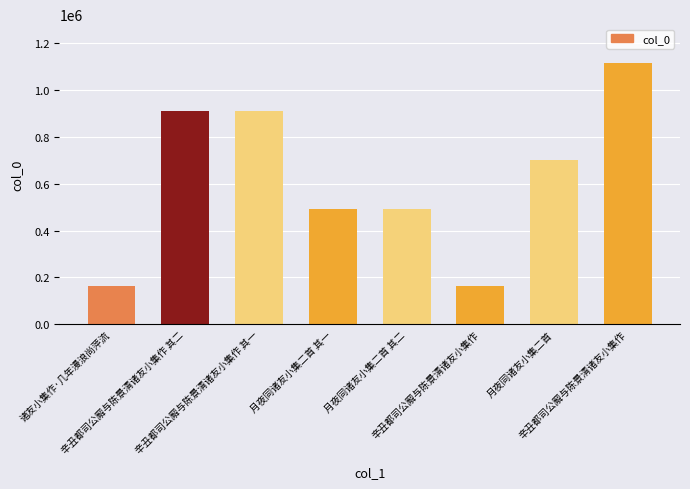

Reading left to right, extract all data points from this chart.

诸友小集作·几年漫浪尚萍流=164588	辛丑都司公廨与陈景清诸友小集作 其二=909151	辛丑都司公廨与陈景清诸友小集作 其一=909152	月夜同诸友小集二首 其一=490739	月夜同诸友小集二首 其二=490740	辛丑都司公廨与陈景清诸友小集作=164586	月夜同诸友小集二首=699873	辛丑都司公廨与陈景清诸友小集作=1114751